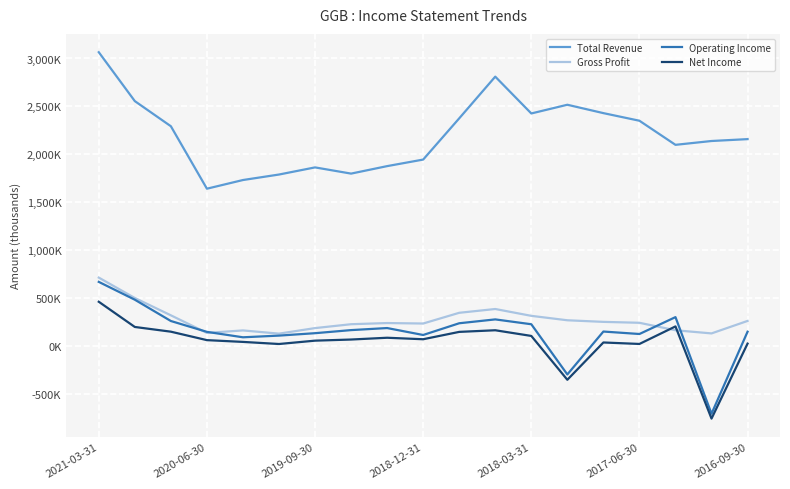

Which series has the widest spread of values?

Total Revenue